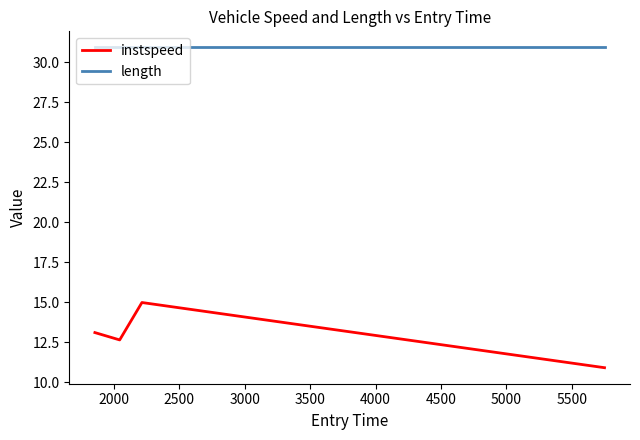

At how many categories does at least one series exceed 29?

4